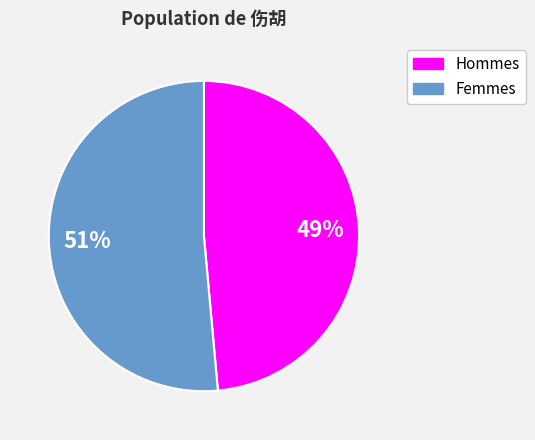

Does any single category account for the majority?

Yes